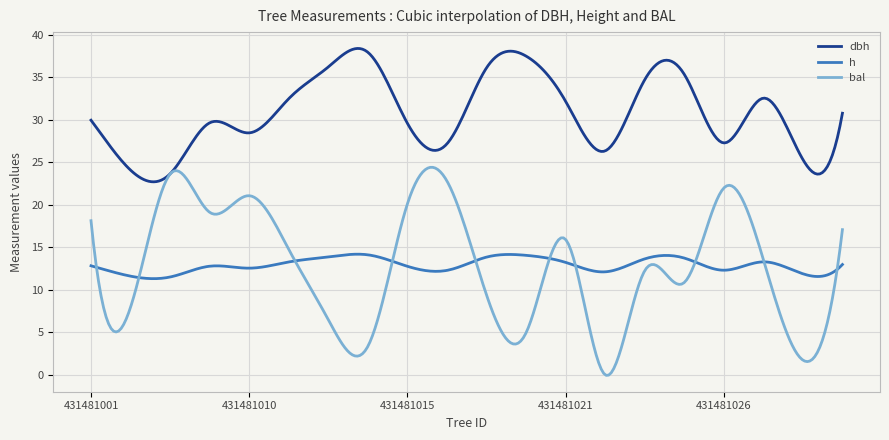

True or false: dbh and h cross at least once.

False